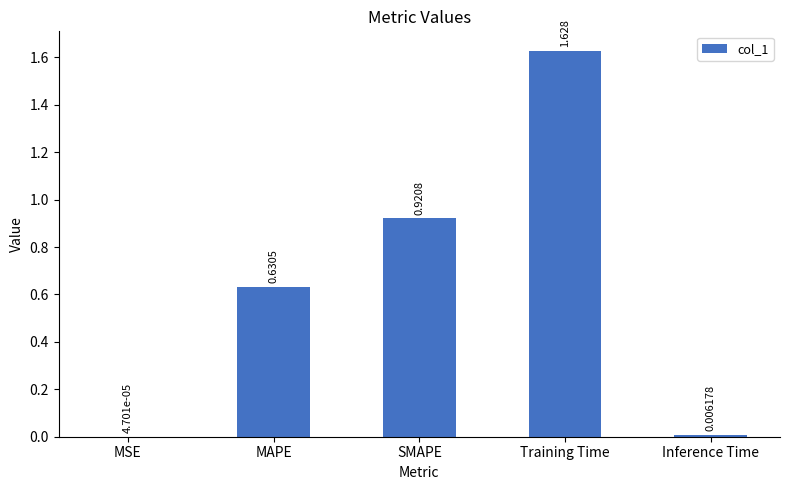

Between MSE and SMAPE, which is larger?

SMAPE